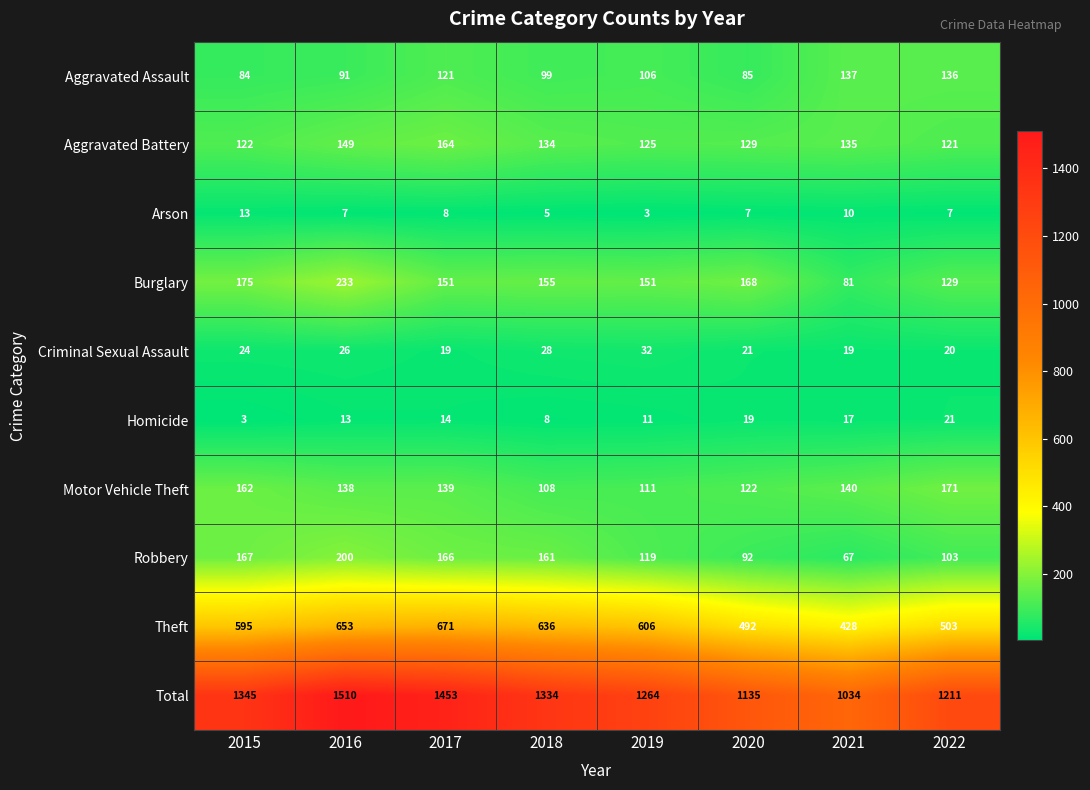

What is the spread (max minus min) of values at 2018?

1329